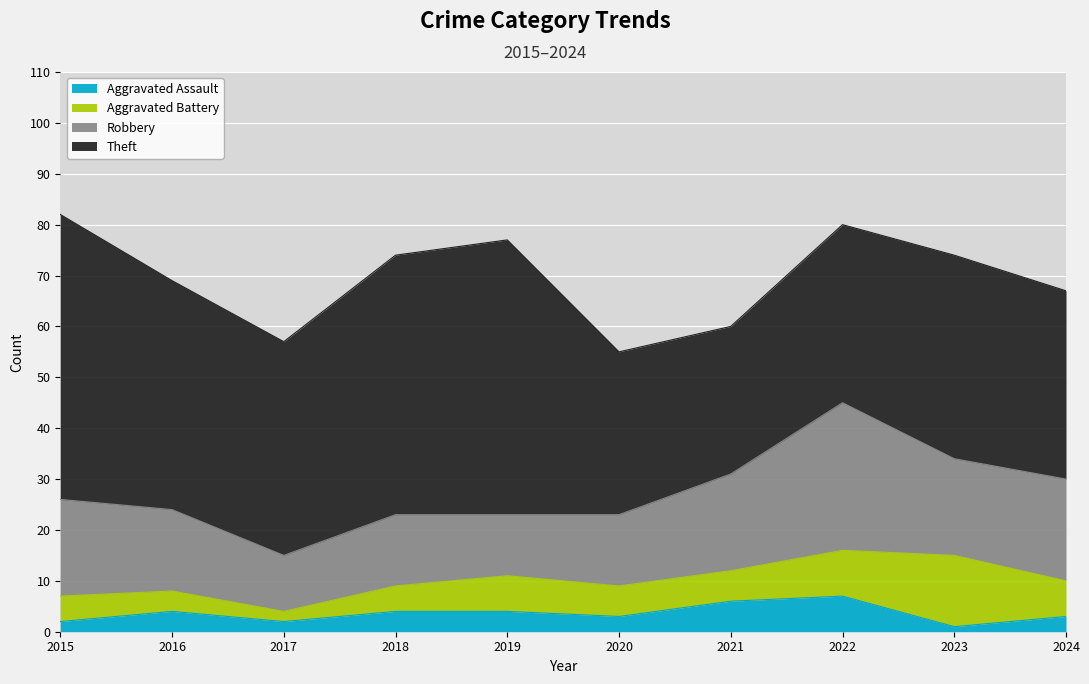

Rank the series by their maximum value, from lowest to highest.

Aggravated Assault, Aggravated Battery, Robbery, Theft